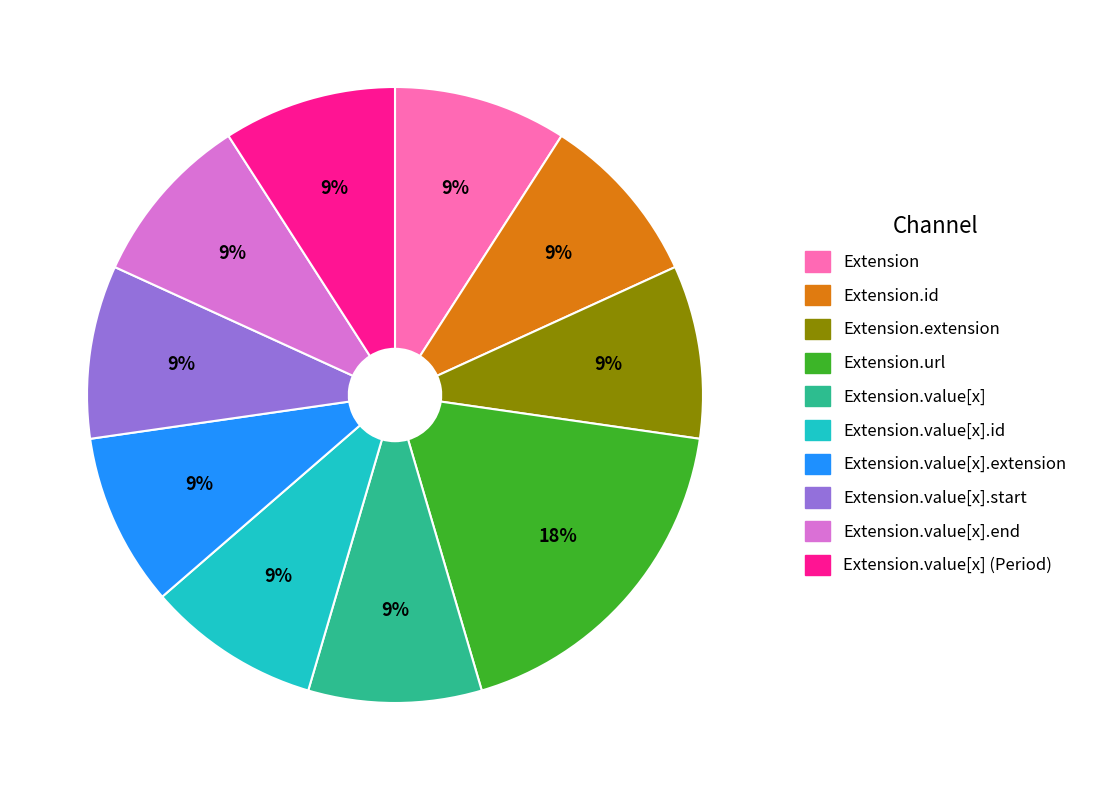

Is there a majority slice in this chart?

No